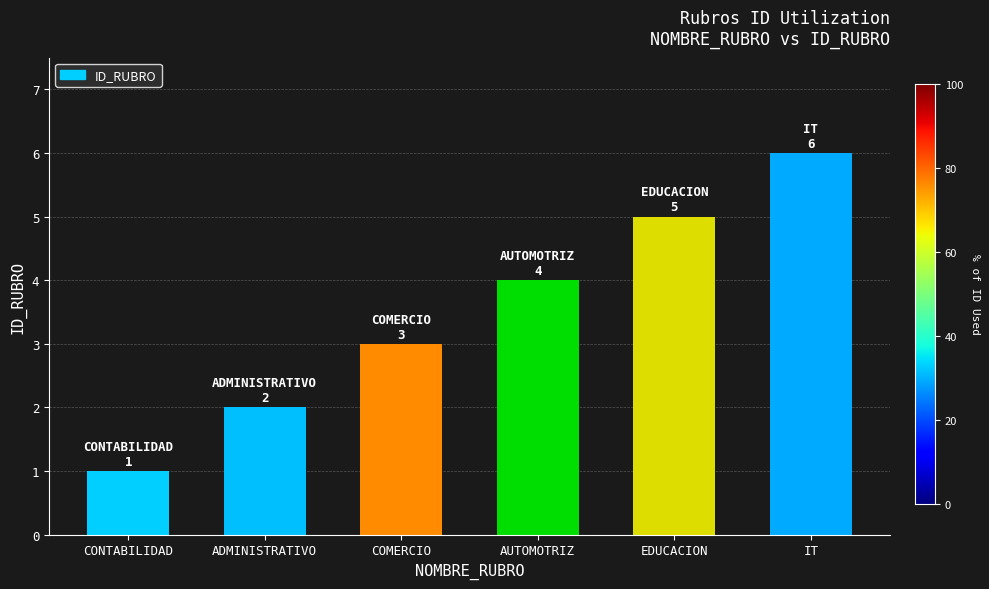

What is the change in value from CONTABILIDAD to ADMINISTRATIVO?

+1